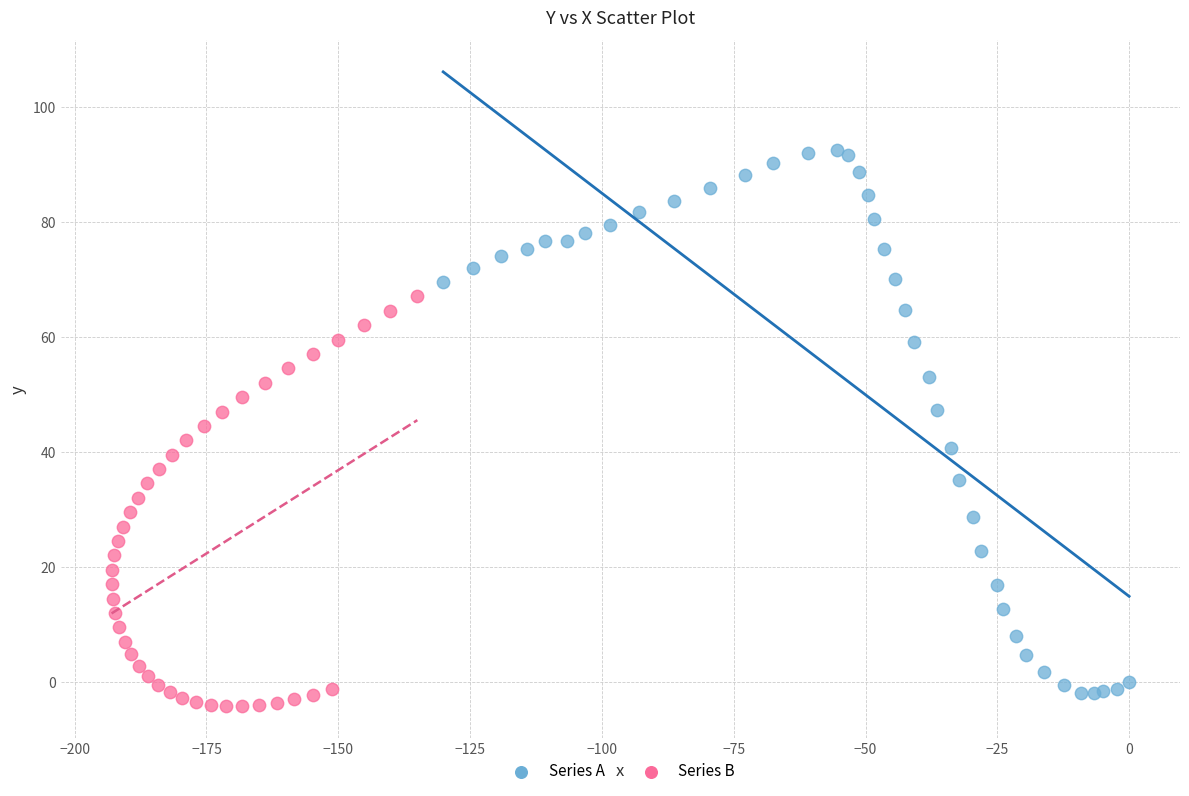

What are all the series names shown in the legend?

Series A, Series B